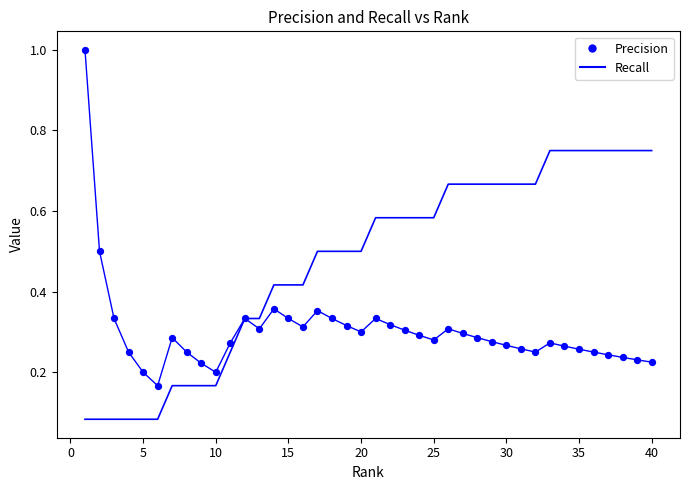

How many lines are shown in the chart?

2